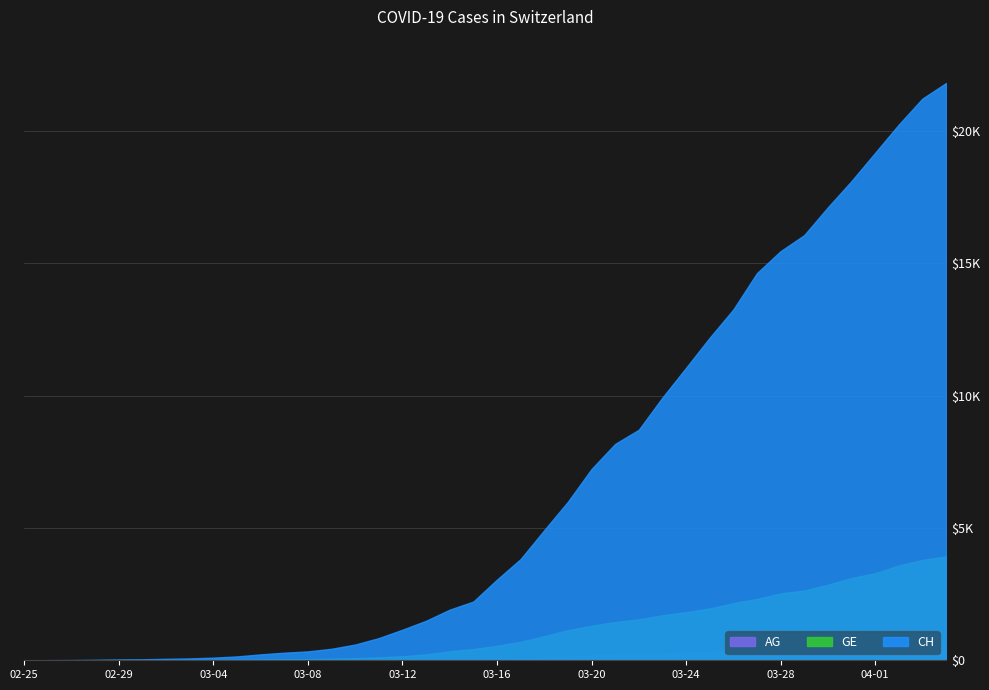

Reading left to right, what are all the values shown in this chart?

AG: 0	1	1	1	3	4	7	7	10	11	12	14	14	15	18	20	27	30	33	43	56	69	96	134	175	223	235	245	283	318	367	407	444	485	506	554	596	631	673	702
GE: 0	1	1	4	8	9	10	13	15	20	29	42	44	59	79	112	153	223	342	424	548	700	910	1138	1306	1444	1548	1702	1819	1958	2159	2320	2526	2637	2854	3108	3288	3581	3792	3927
CH: 0	5	9	19	31	38	56	70	100	146	223	287	336	435	595	838	1156	1493	1913	2219	3047	3825	4917	5989	7225	8175	8709	9925	11050	12186	13253	14627	15457	16063	17113	18105	19171	20238	21220	21807